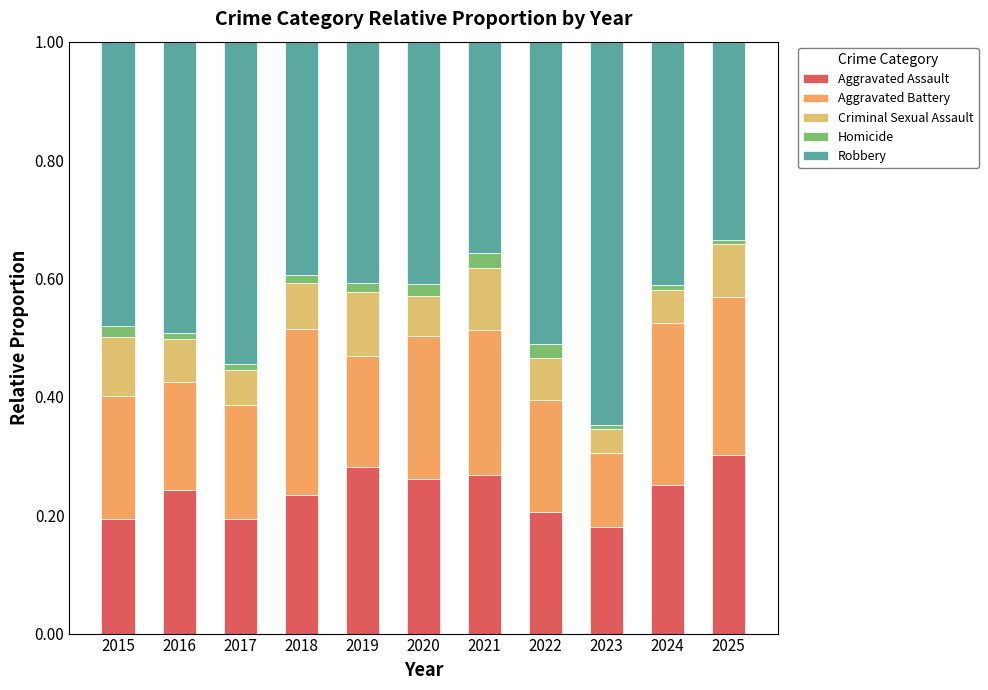

How many bars are there in total?

11